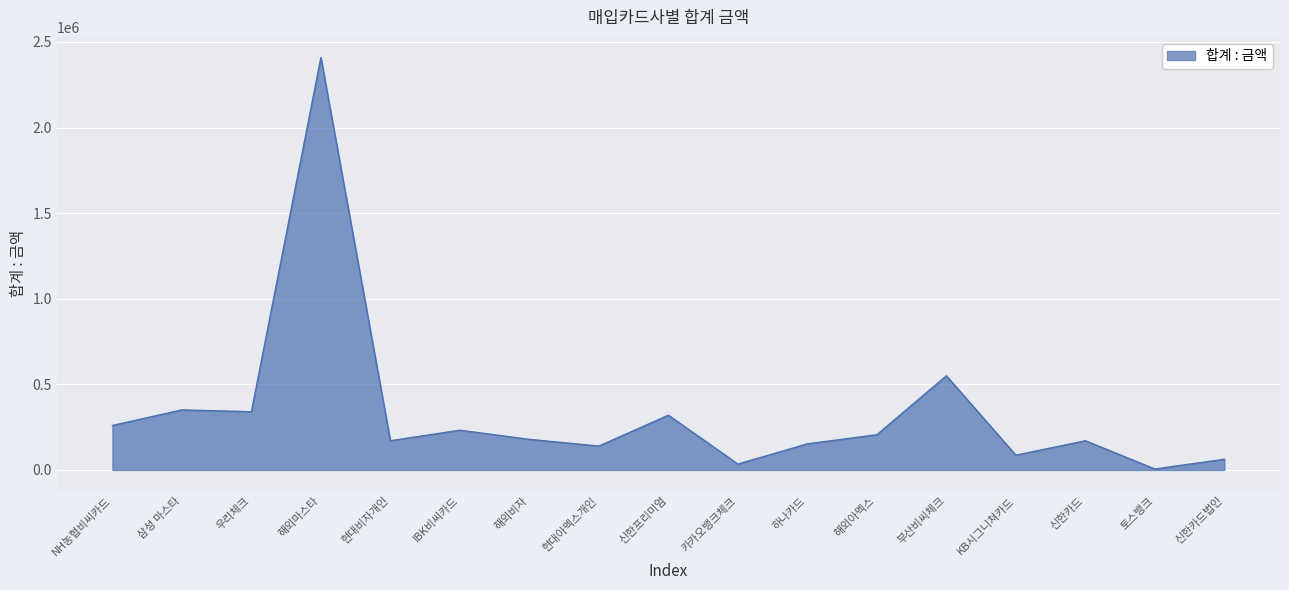

The value at 삼성 마스타 is 350829. True or false?

True